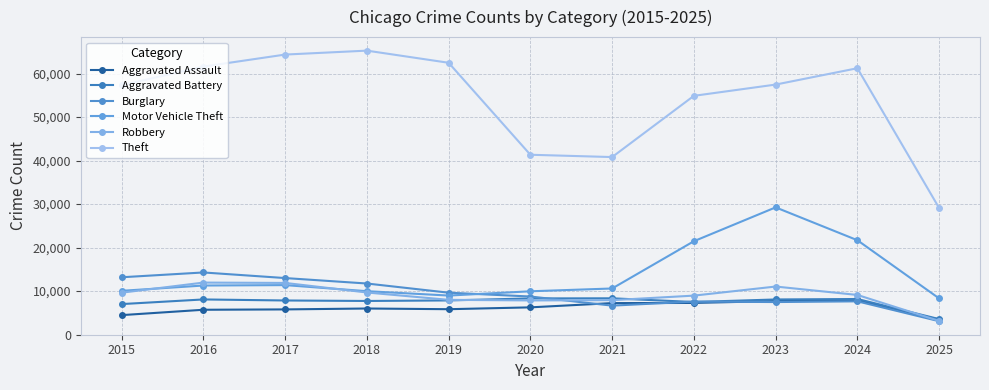

What is the value of the Burglary point at the 1st from the left?

13184